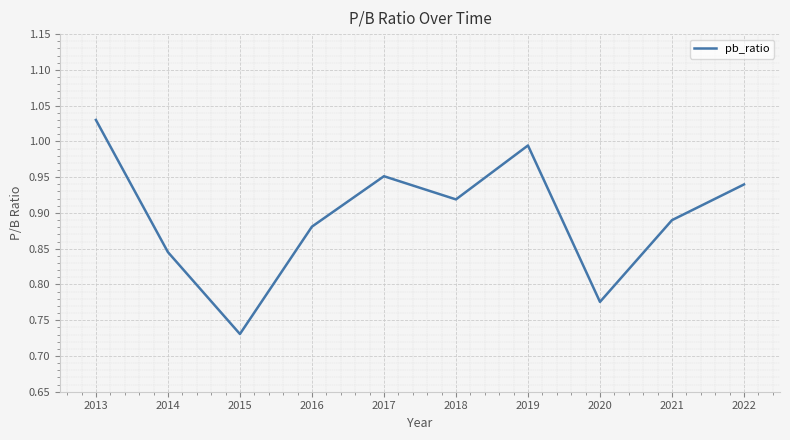

The value at 2022 is 1.4. True or false?

False